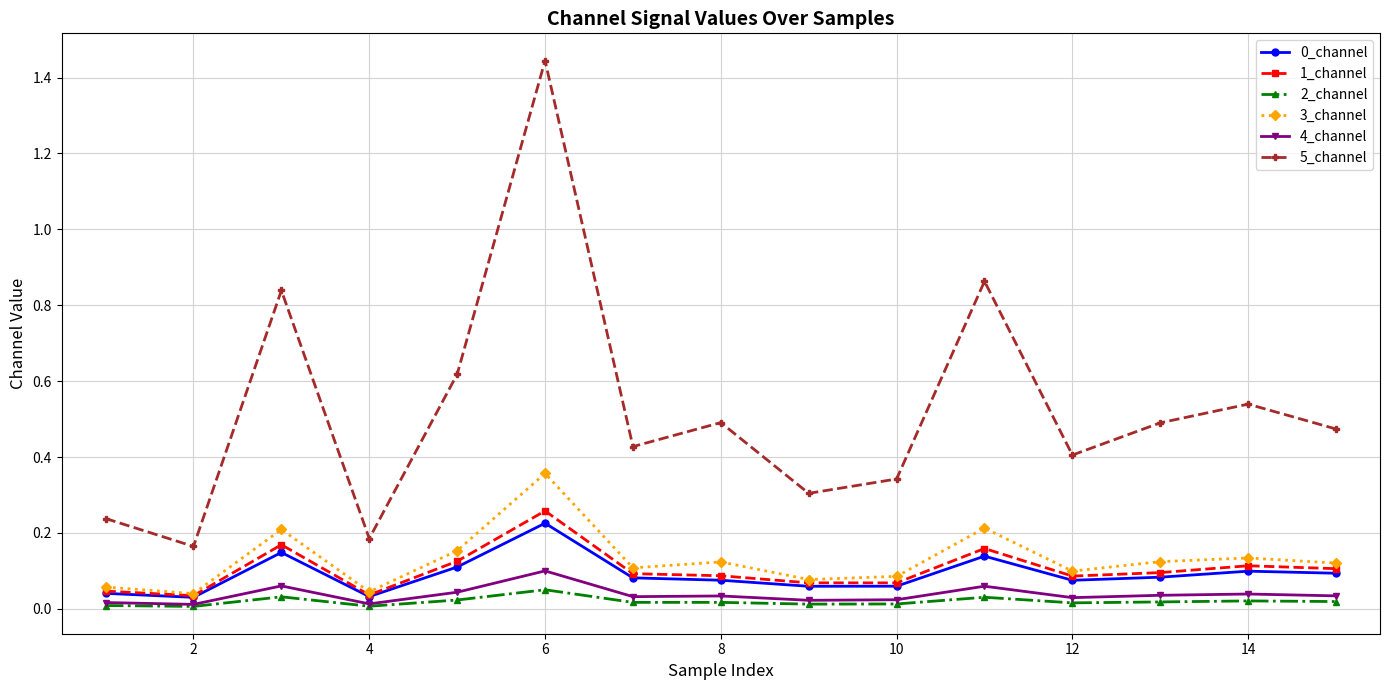

True or false: 2_channel and 3_channel intersect in this chart.

False